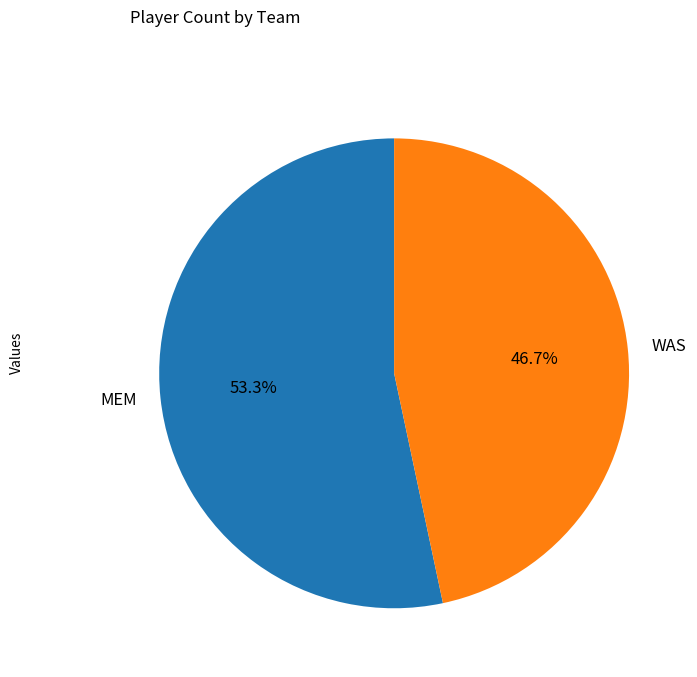

What is the total percentage of WAS and MEM?

100.0%